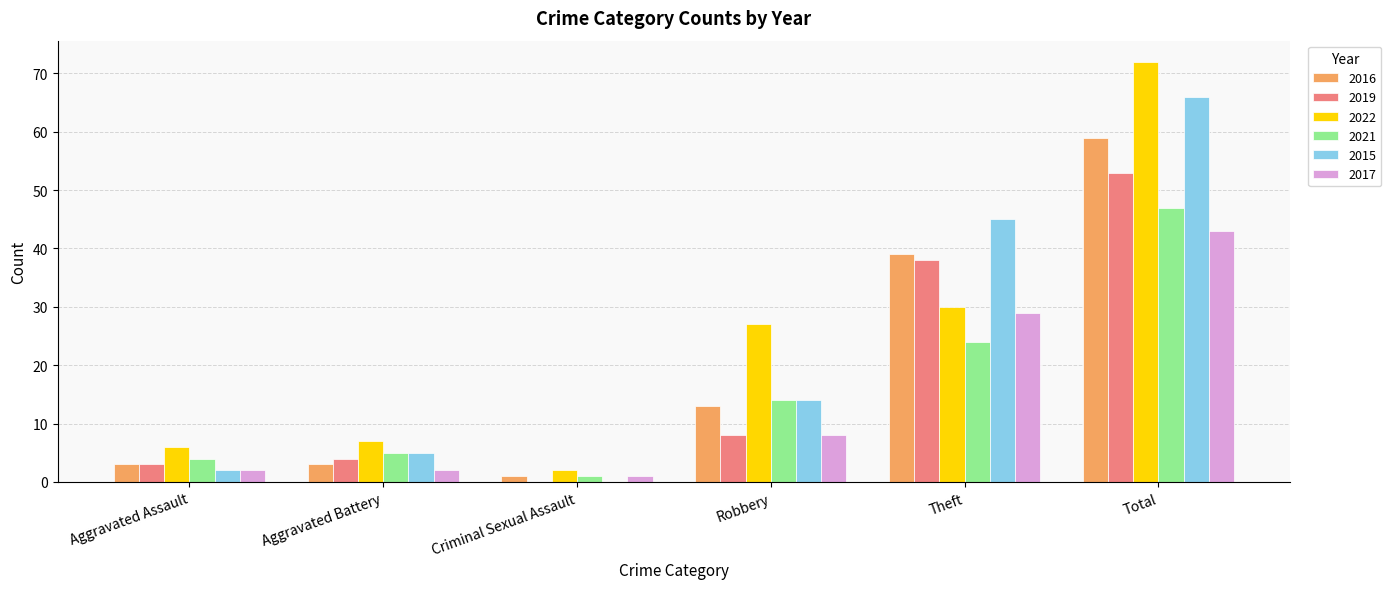

Is the value of 2019 at Aggravated Battery greater than the value of 2022 at Aggravated Battery?

No